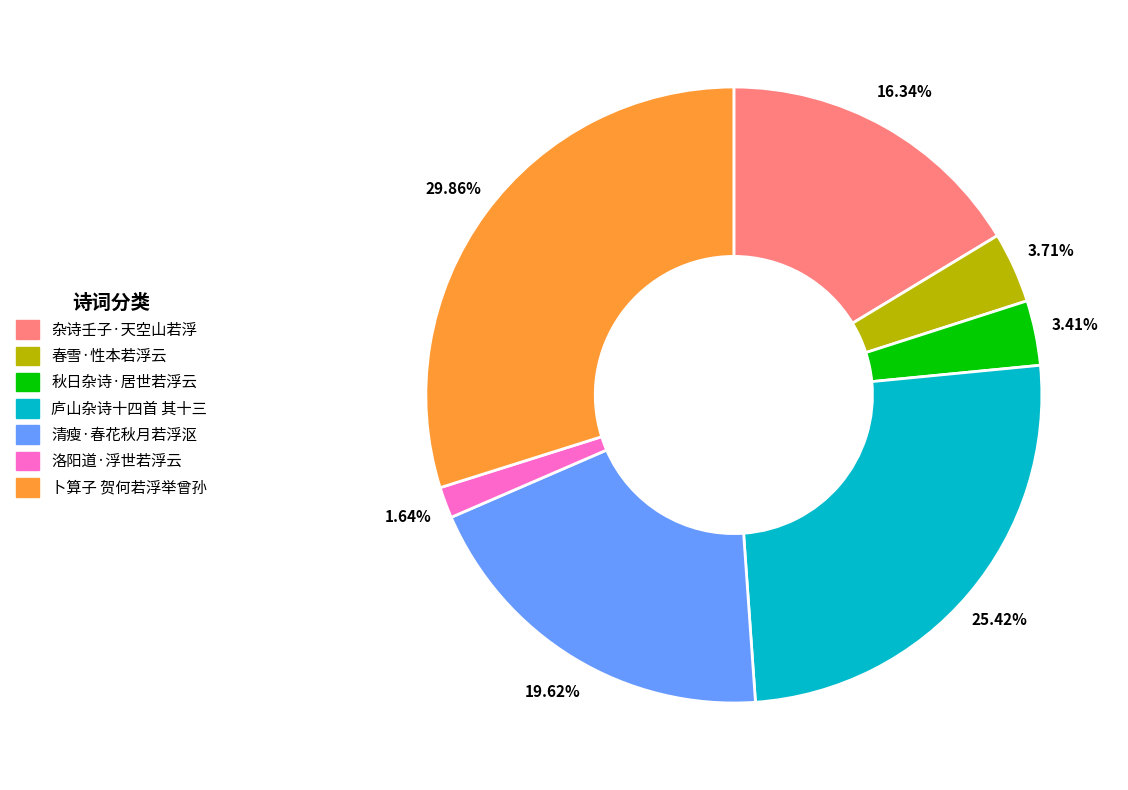

What percentage is NOT represented by 洛阳道·浮世若浮云?

98.4%